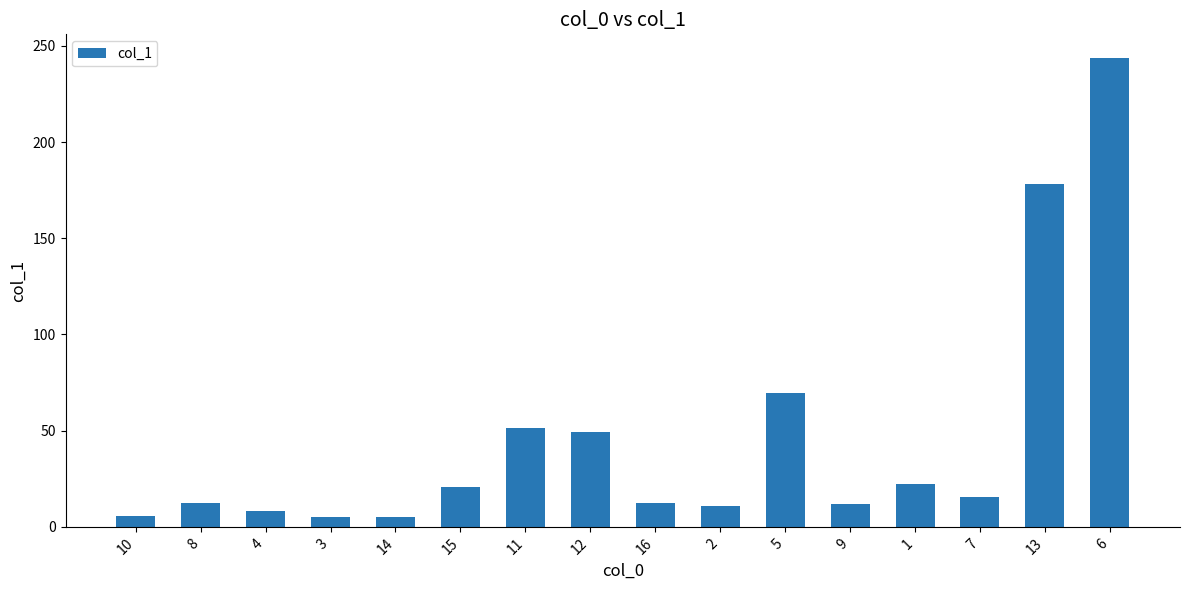

How many bars are there in total?

16